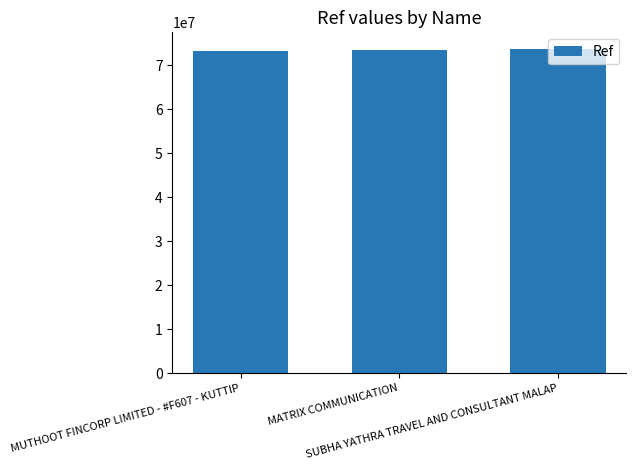

Count the values in the range 73308276 to 73825636.

3